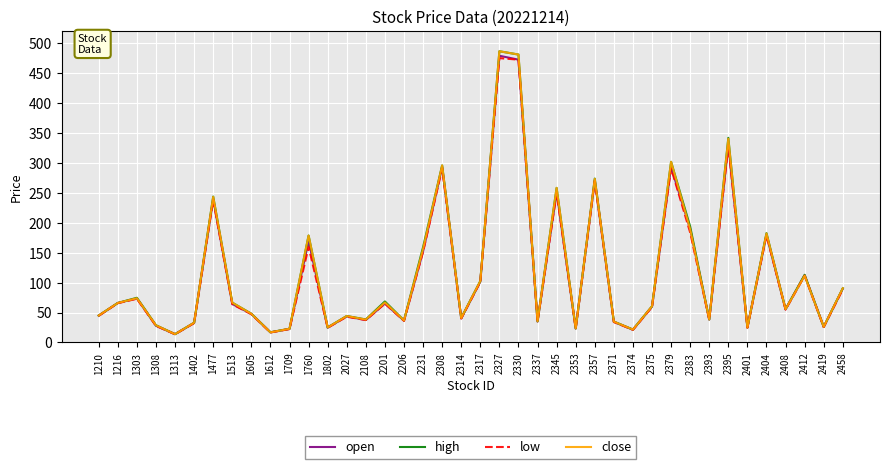

Which category has the highest value in the high series?

2327